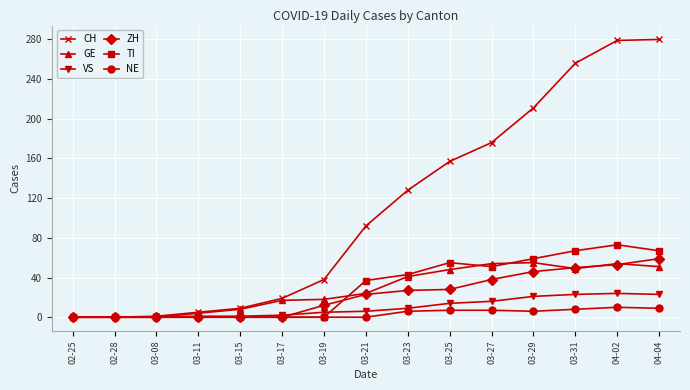

Where is GE nearest to the value 27?

03-21